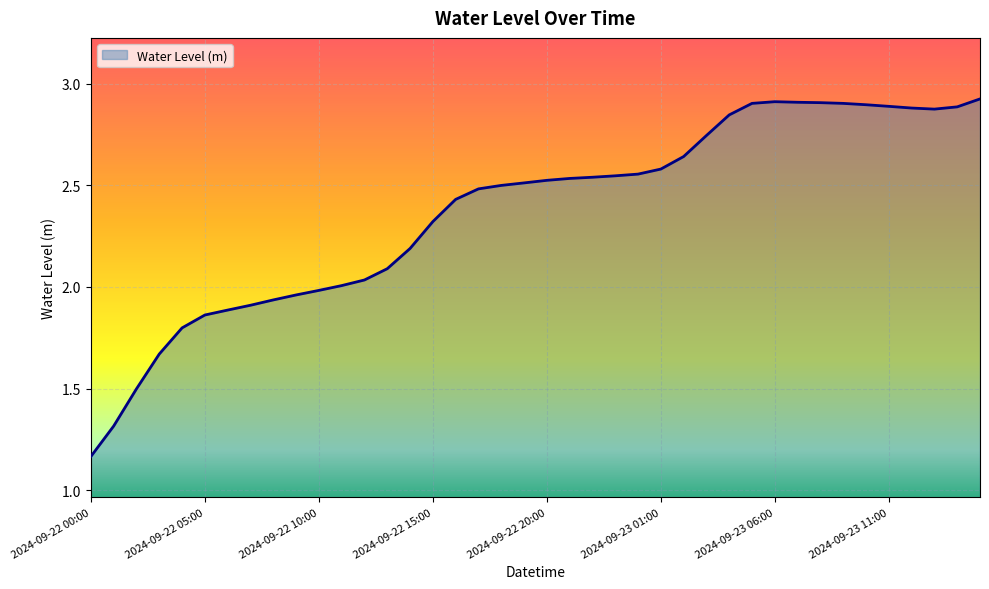

What is the difference between the maximum and minimum values?

1.8